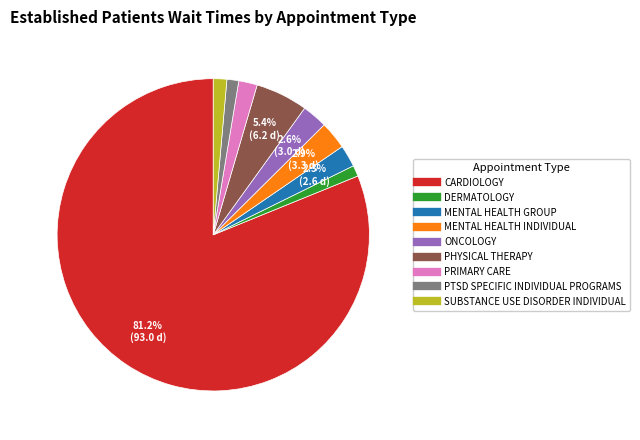

Is the sum of SUBSTANCE USE DISORDER INDIVIDUAL and PTSD SPECIFIC INDIVIDUAL PROGRAMS greater than half?

No